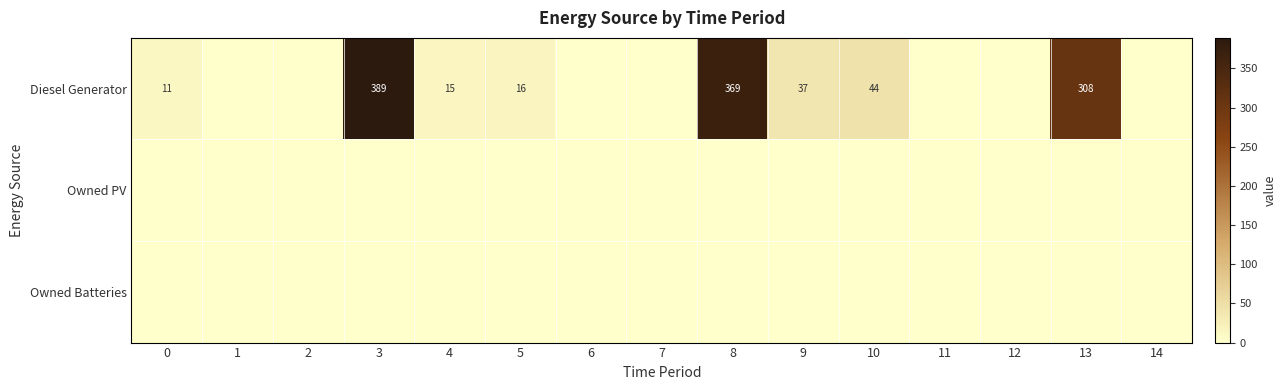

Count the number of categories in the chart.

15